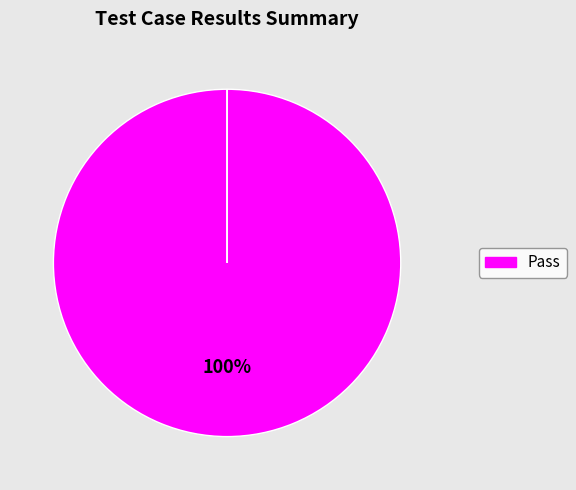

How many segments does this pie chart have?

4